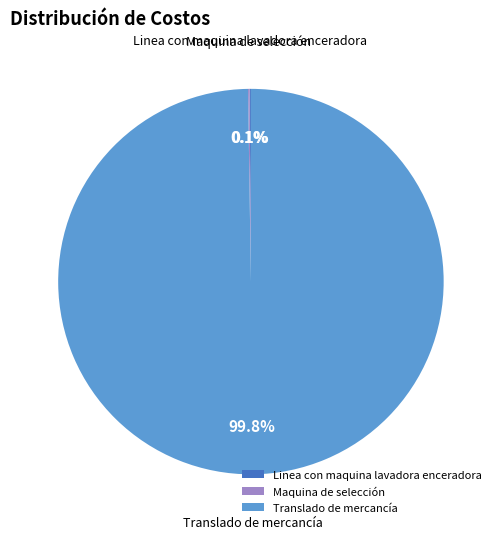

Which category has the biggest portion of the pie?

Translado de mercancía